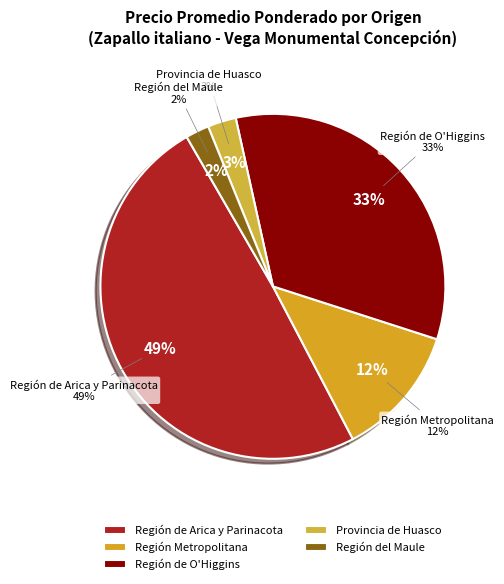

Does 35 represent more than half of the total?

No